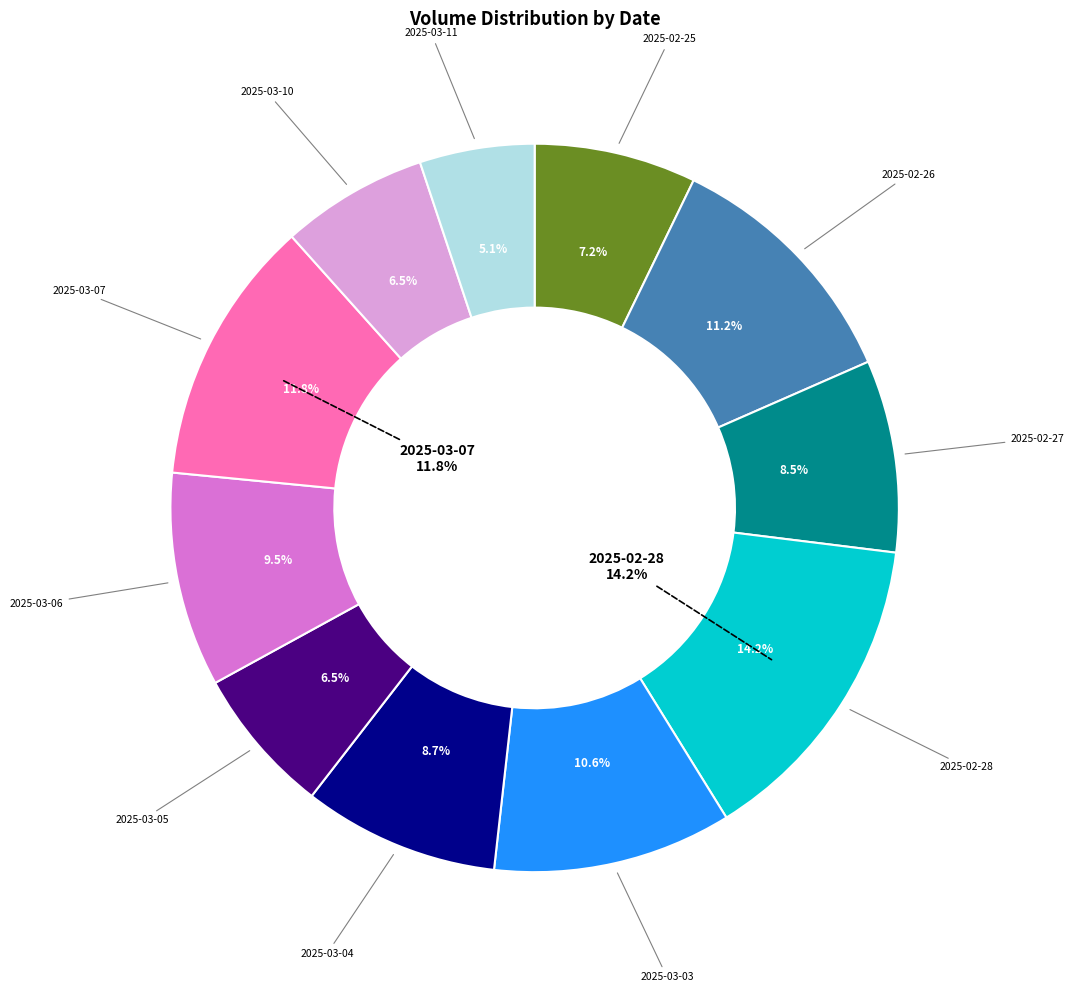

Do 2025-03-03 and 2025-03-05 together represent more than half of the pie?

No